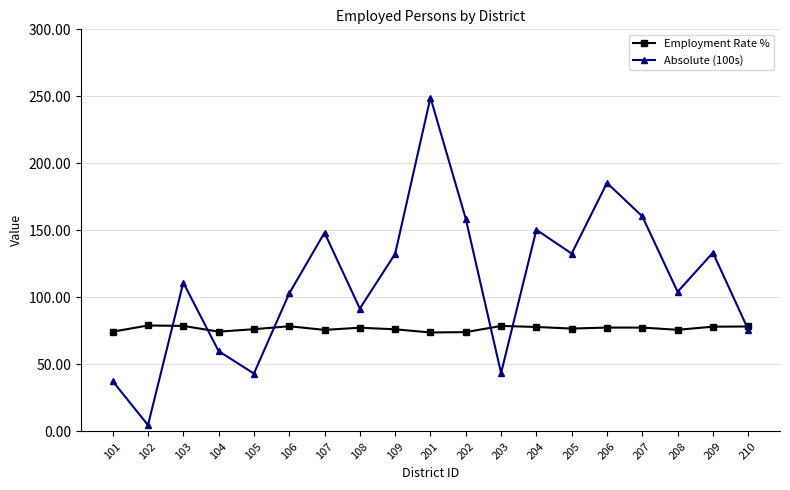

Read the Employment Rate % value at 210.

78.3